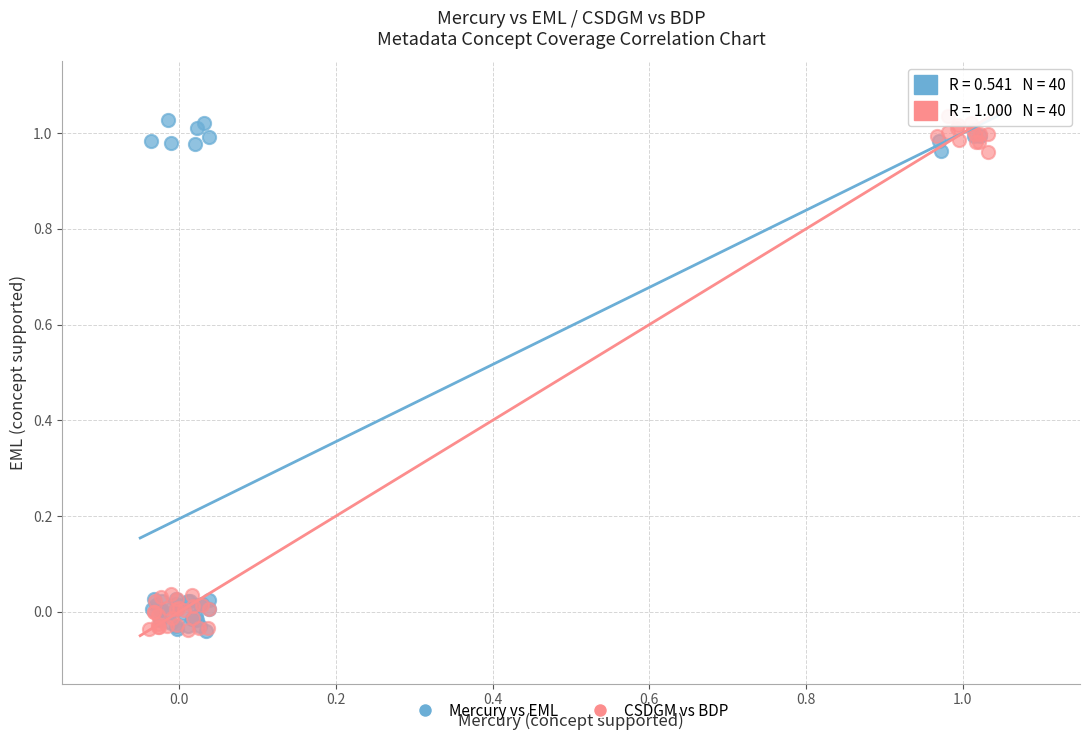

What are all the series names shown in the legend?

Mercury vs EML, CSDGM vs BDP